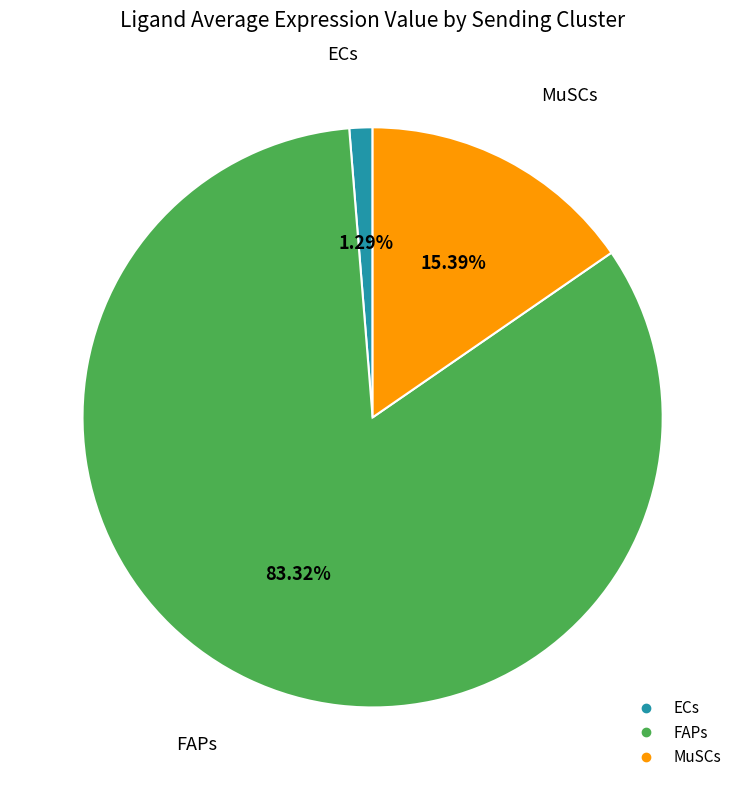

Count the number of slices in the pie.

3